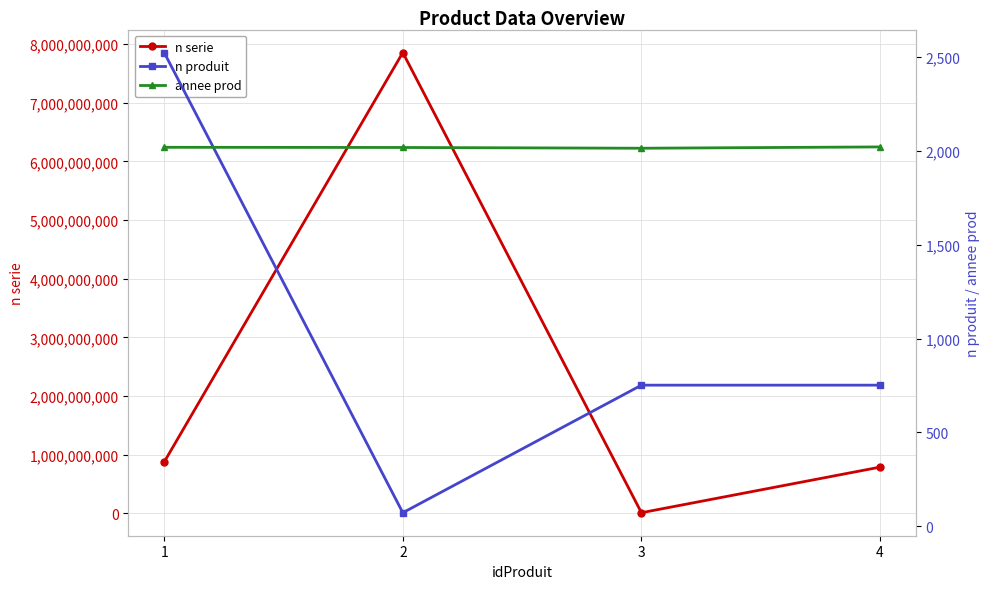

What is the smallest value displayed?

72